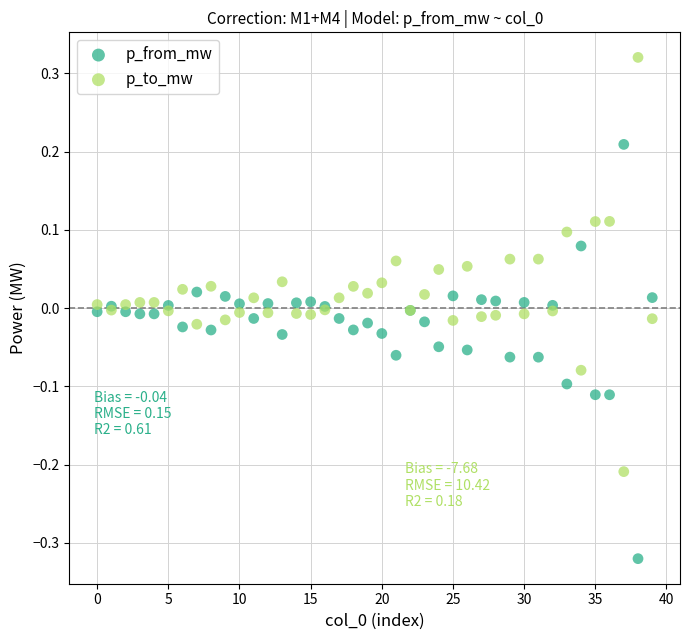

Which series reaches the minimum Y coordinate?

p_from_mw